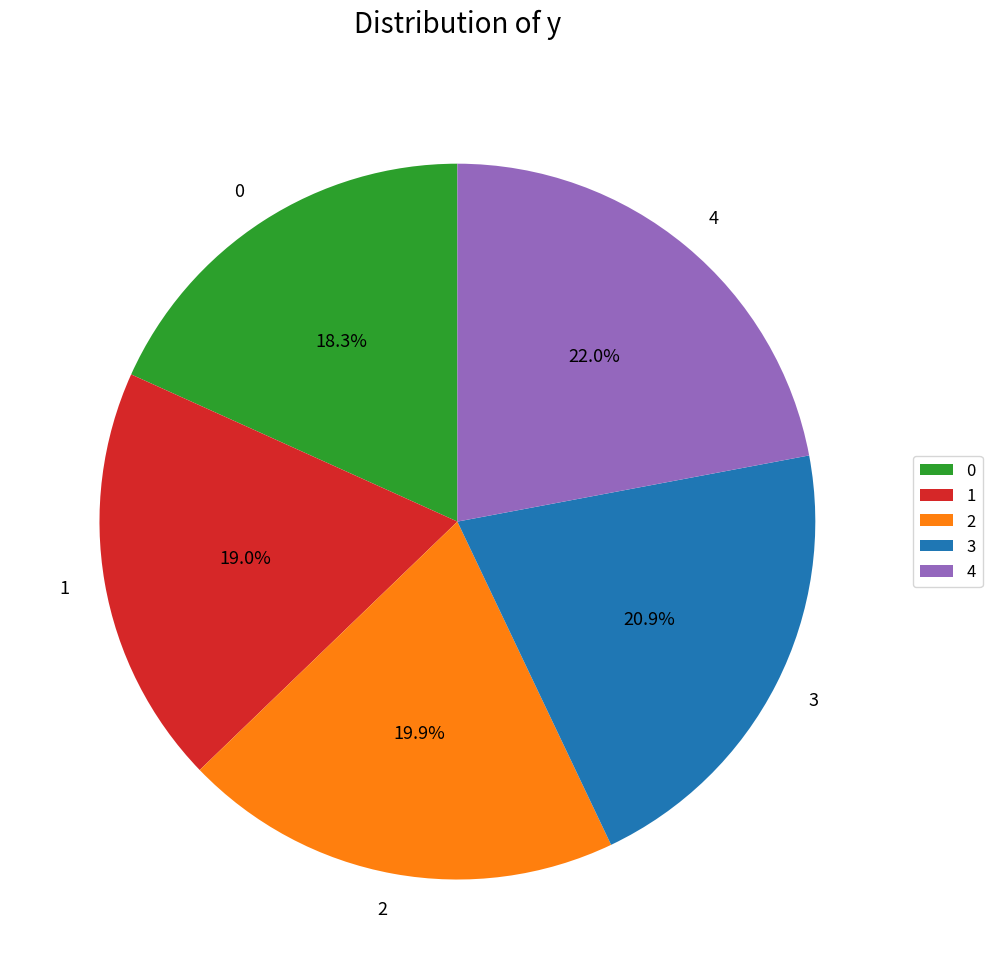

Combined, do 0 and 4 account for over 50%?

No